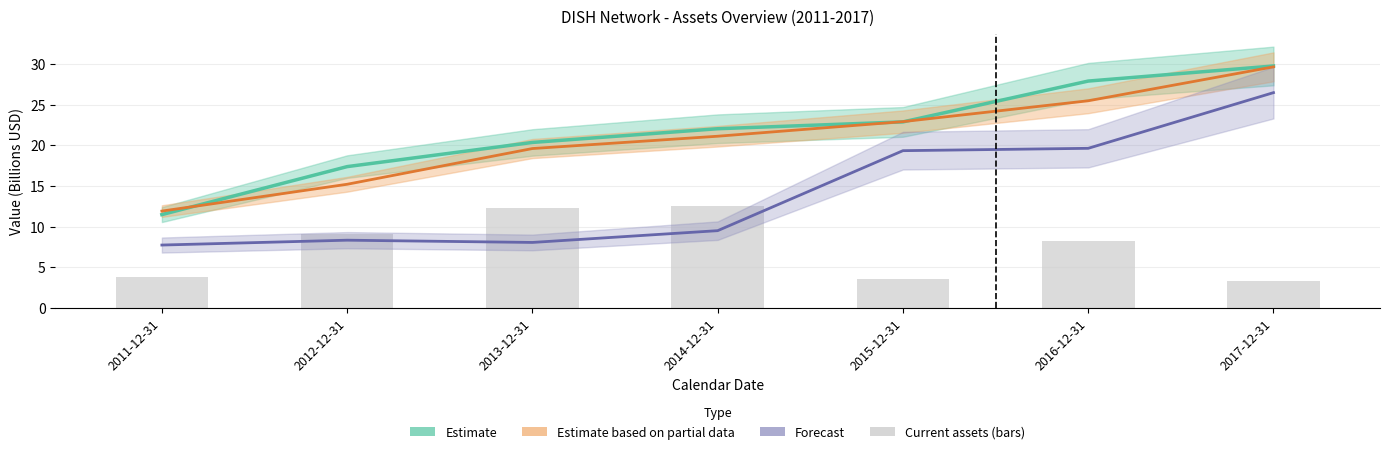

Which series has the widest spread of values?

Forecast (assetsnc)